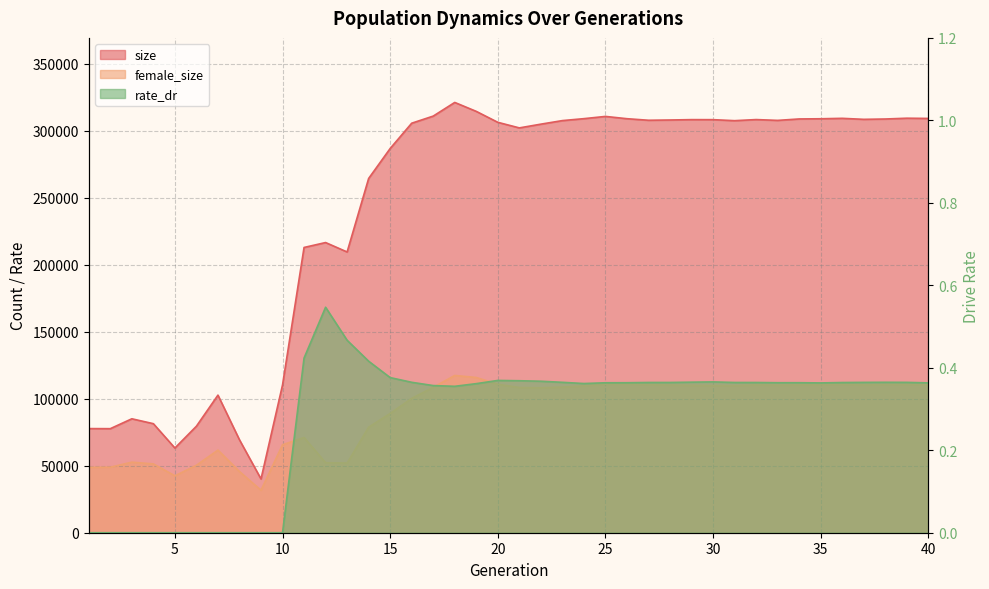

The rate_dr series shows 0.4 at 30. True or false?

True